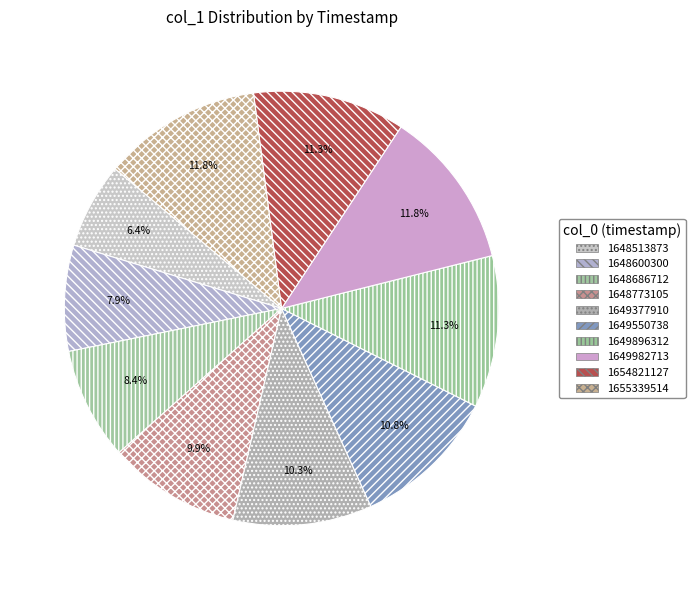

How many slices are in this pie chart?

10